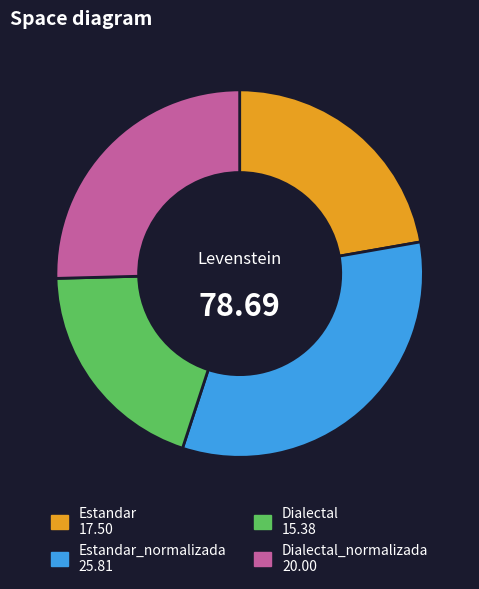

Is there any slice that represents more than half of the pie?

No